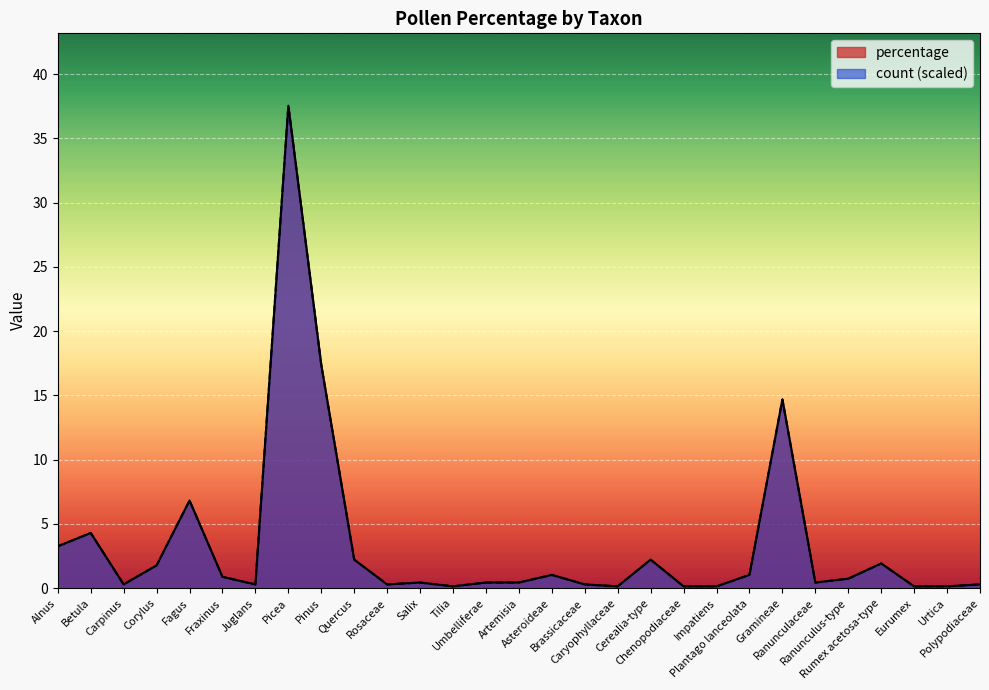

True or false: percentage has a value of 1.8 at Corylus.

True